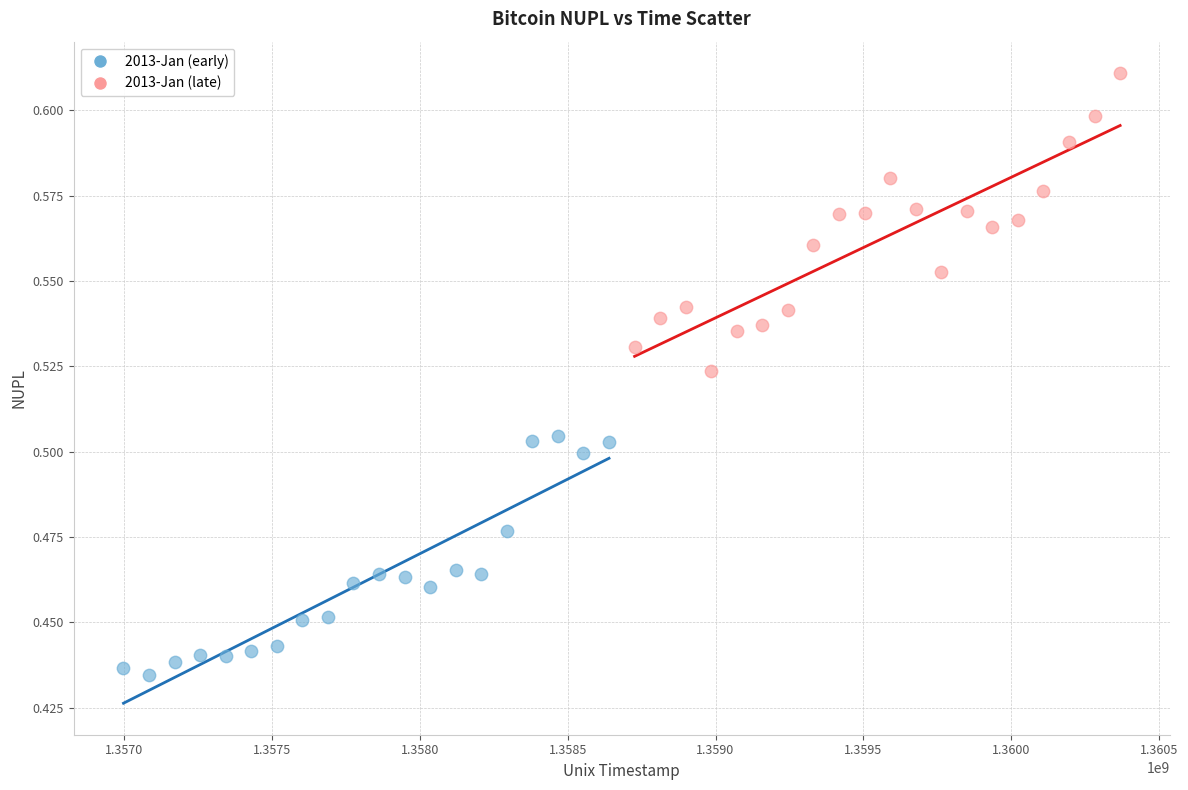

Which series reaches the maximum Y coordinate?

2013-Jan (late)